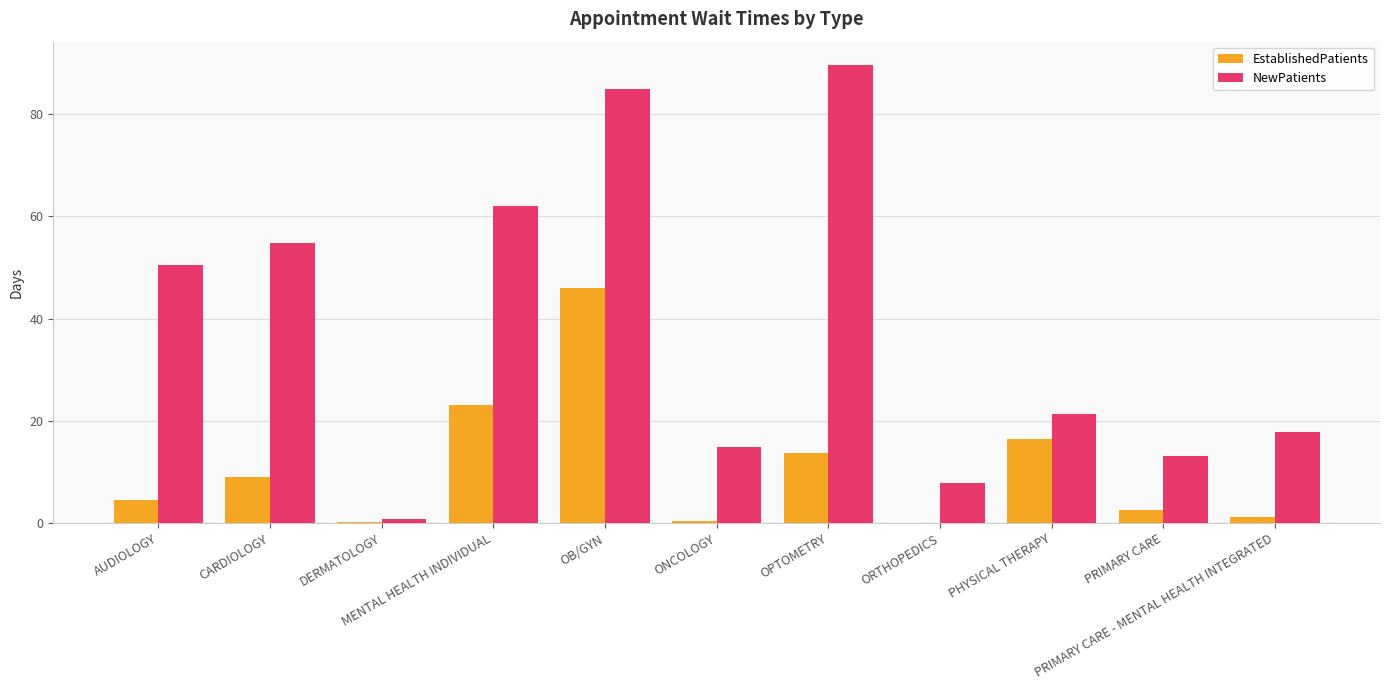

The value of EstablishedPatients at OPTOMETRY is 4.4. True or false?

False